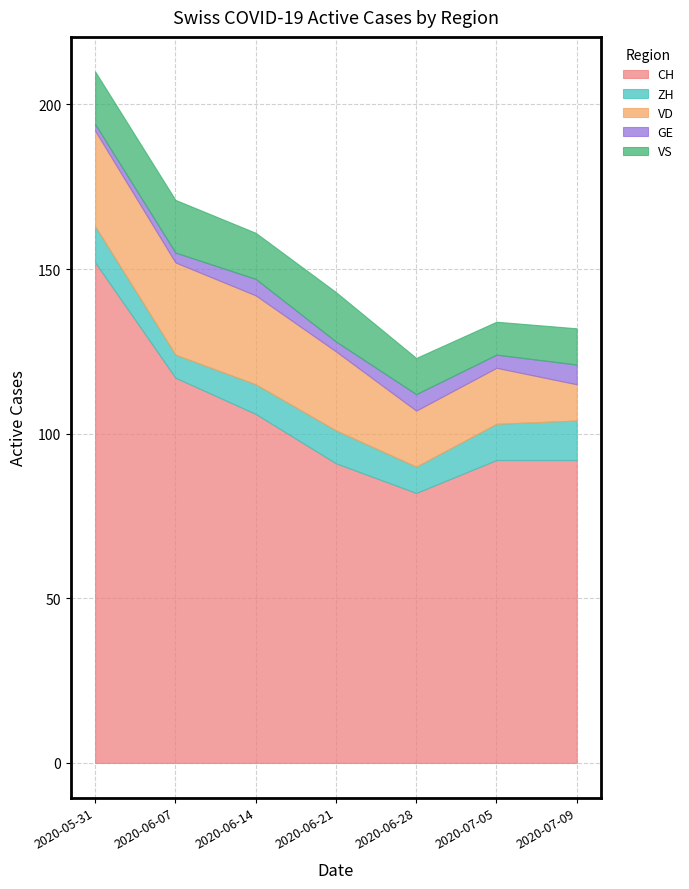

Where does the VS series first go above 14?

2020-05-31